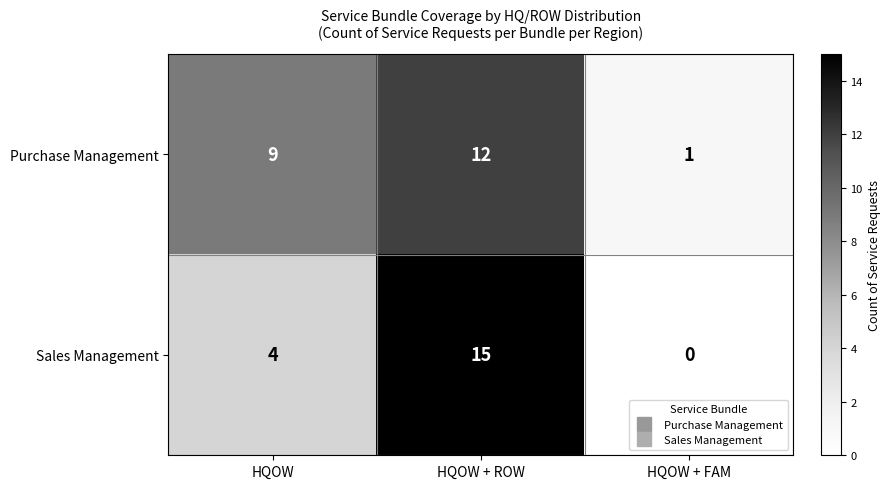

Reading right to left, transcribe all the data shown in this chart.

Purchase Management: 1	12	9
Sales Management: 0	15	4